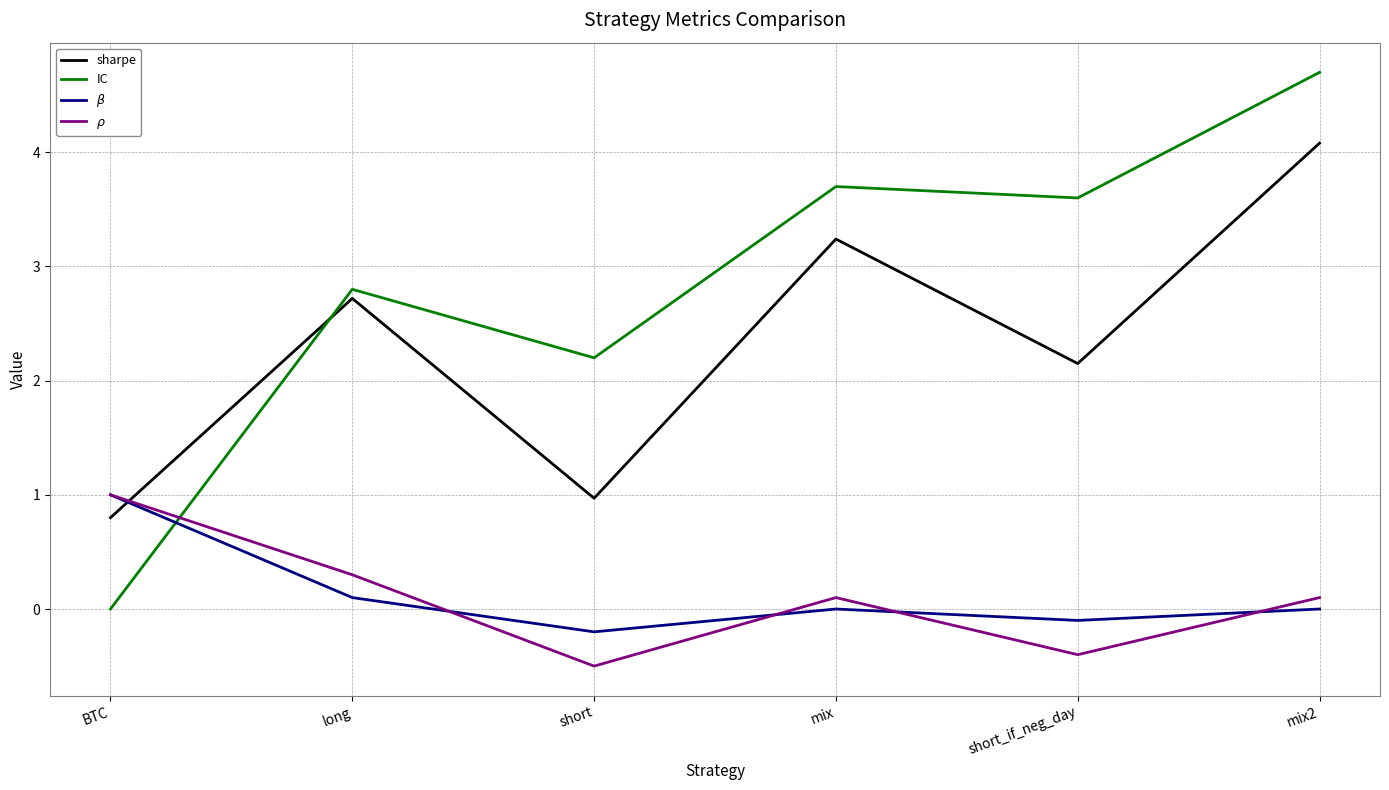

Which series changed the most between BTC and mix?

IC